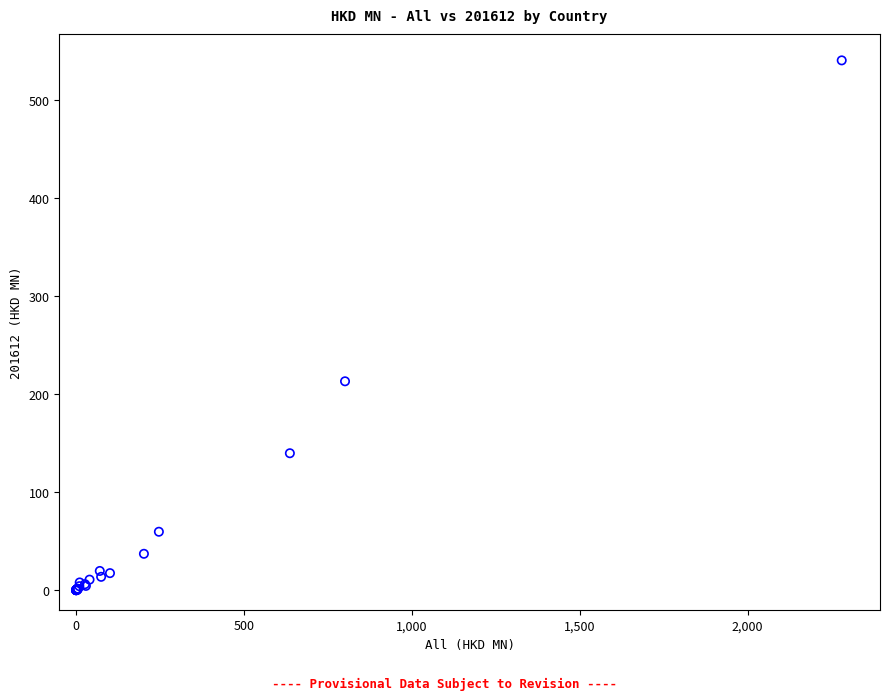

What Y value in the scatter plot is closest to 270?

213.2